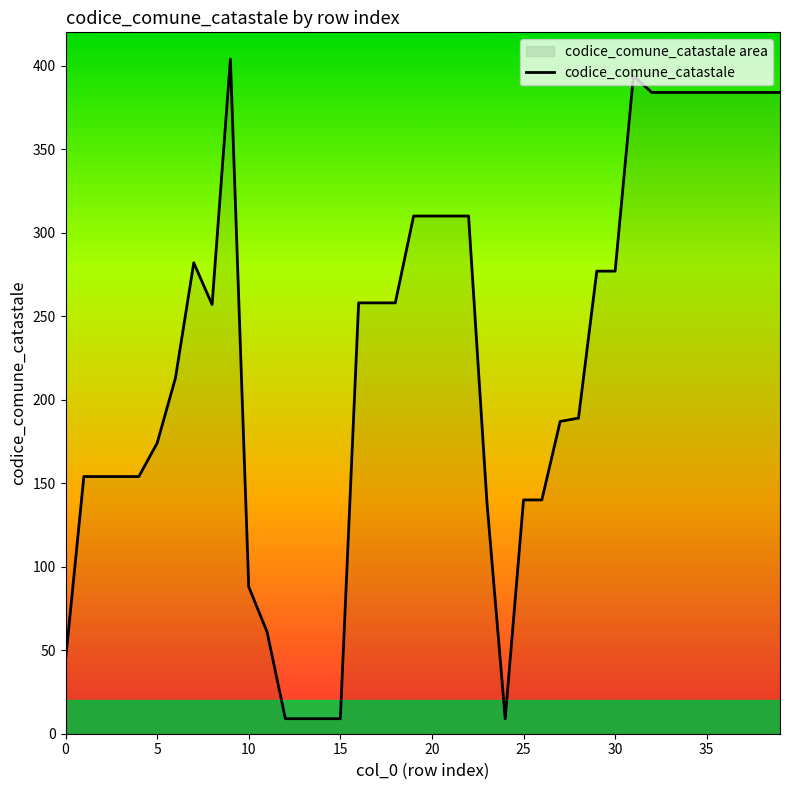

What is the greatest value displayed?

404